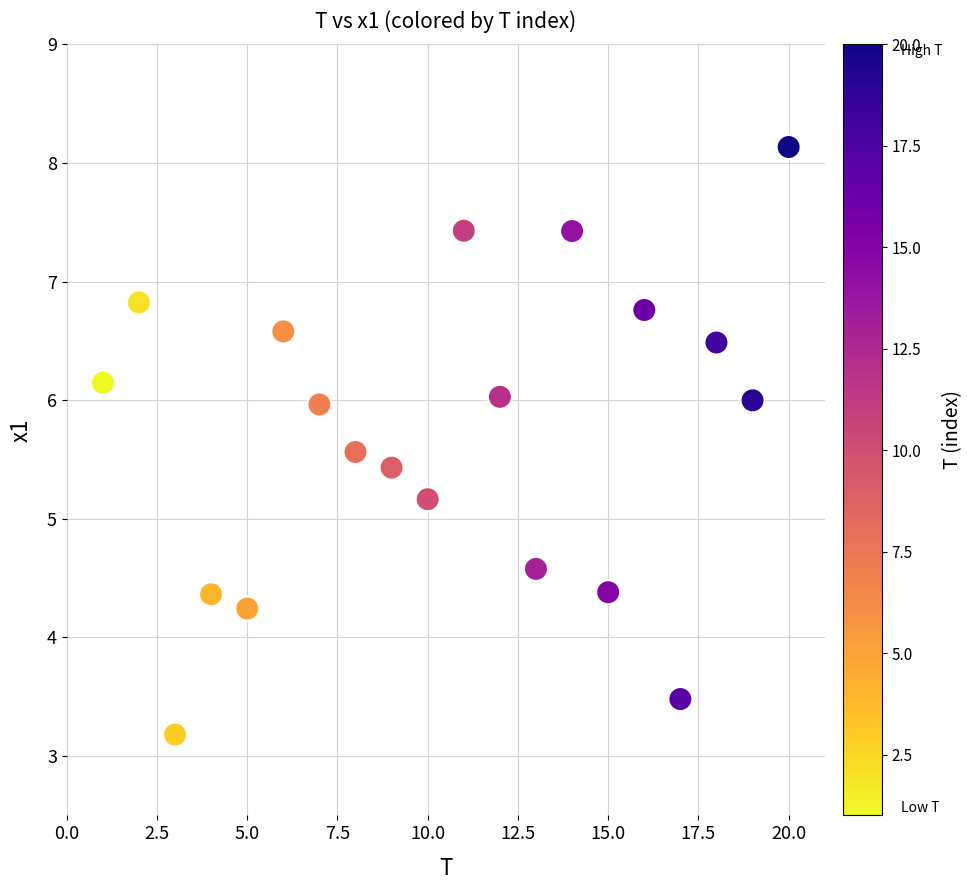

What is the range of Y values (max minus min)?

5.0